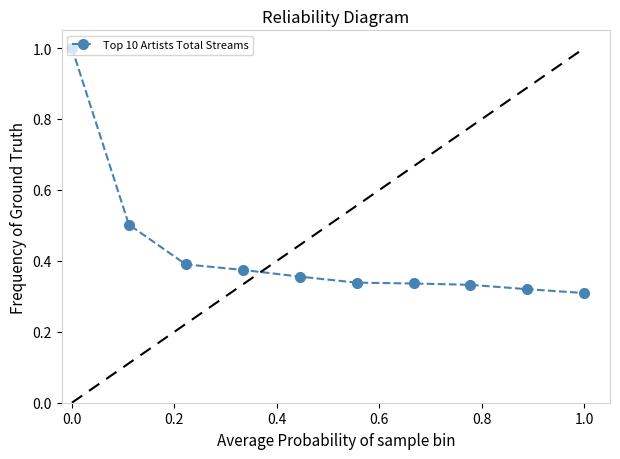

What is the difference between the maximum and minimum values?

0.7